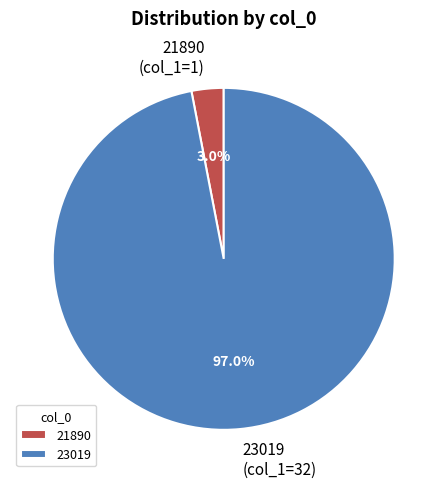

To the nearest percent, what percentage of the pie is 23019?

97%